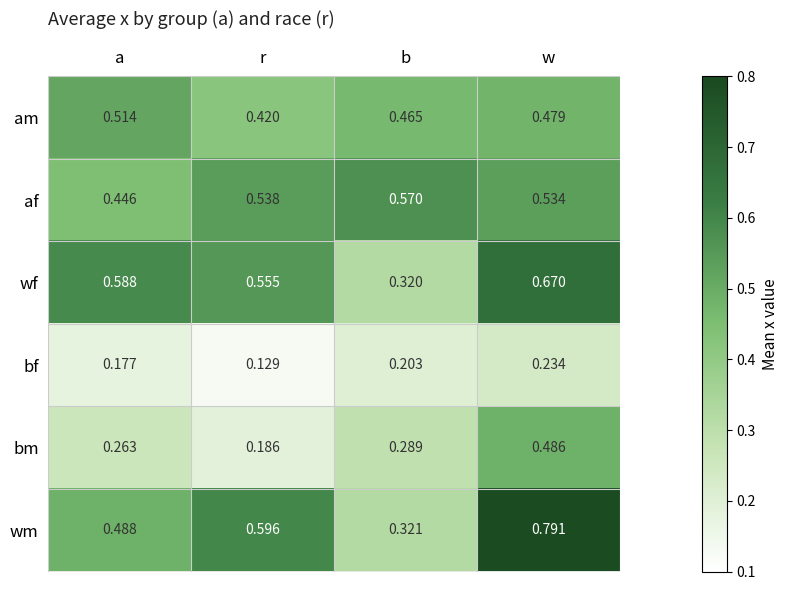

List the labels in order of bf value, smallest first.

r, a, b, w